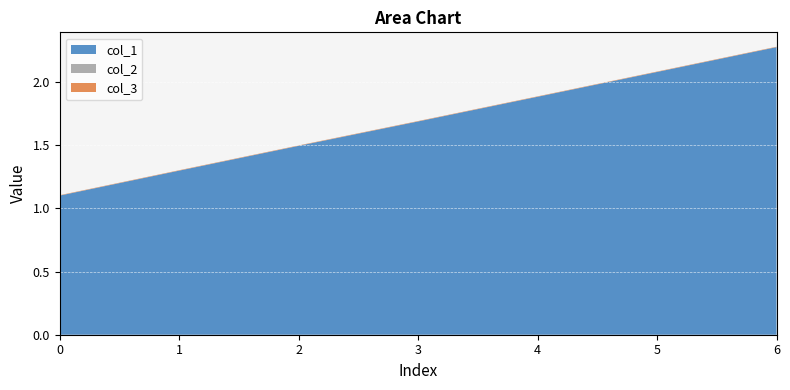

The col_1 series shows 1.7 at 3. True or false?

True